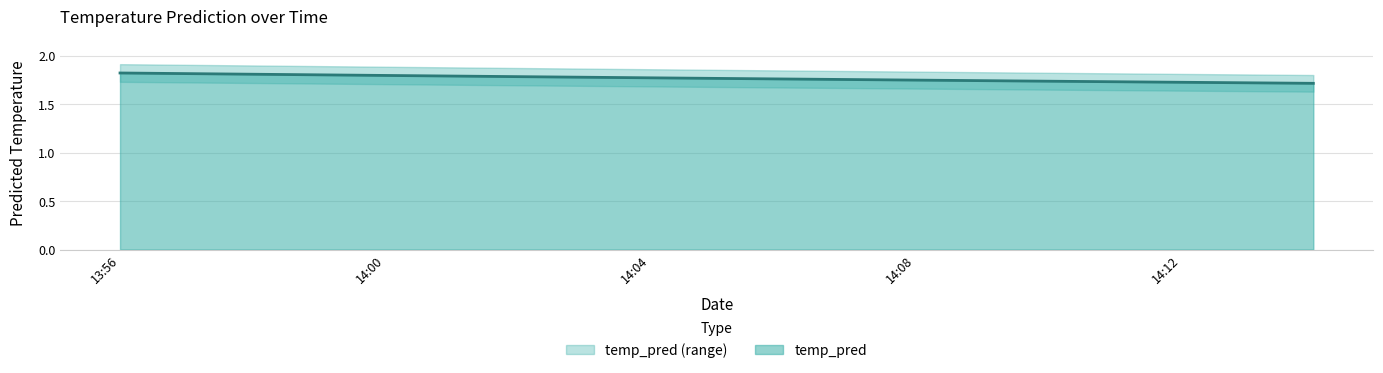

Does the chart have visible grid lines?

Yes